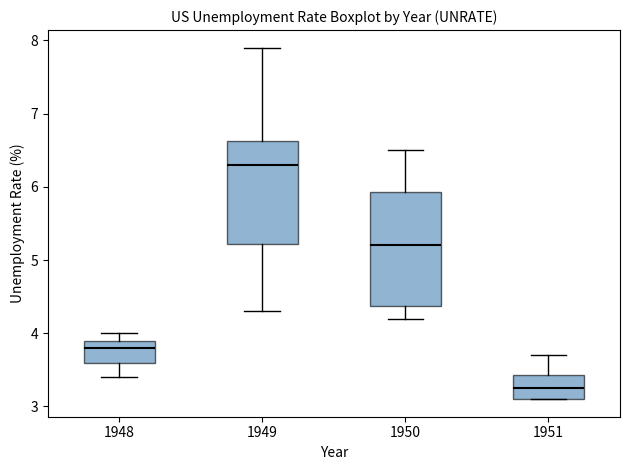

Which box is the tallest, from its lower edge to its upper edge?

1950